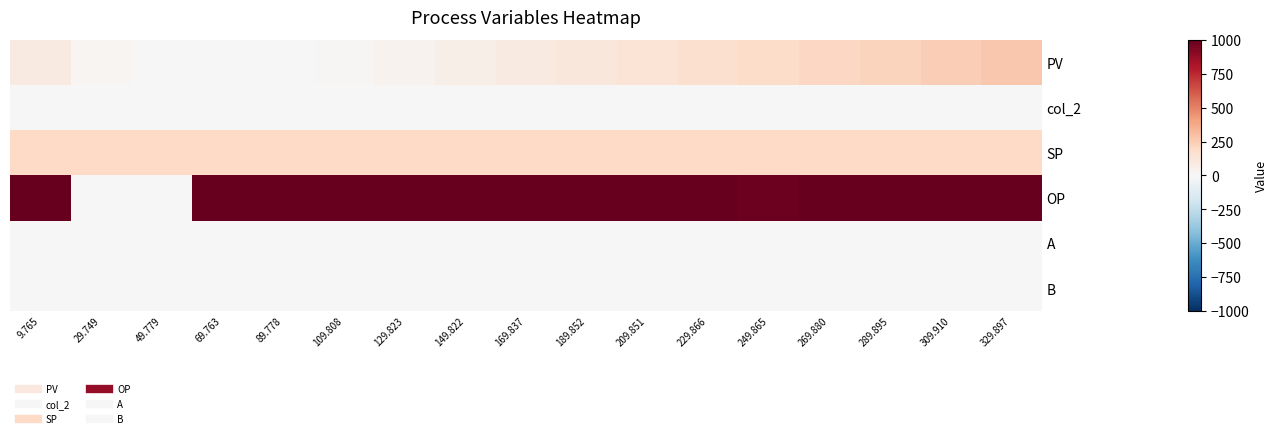

Rank the series at 209.851 from lowest to highest value.

A, col_2, B, PV, SP, OP